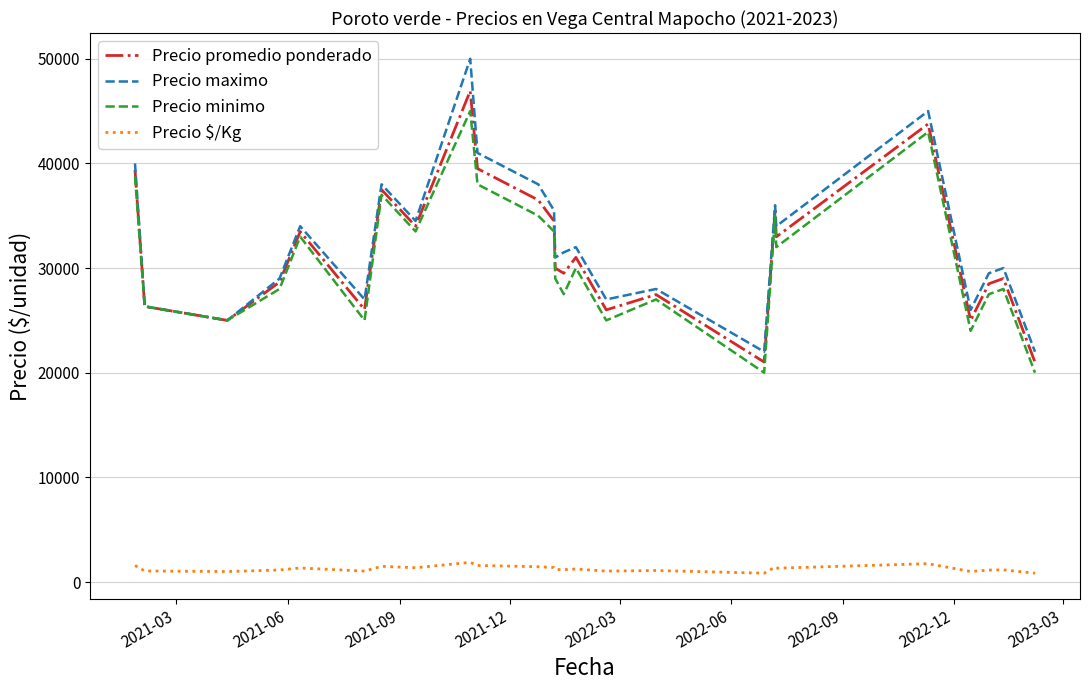

What is the highest value of the Precio $/Kg series?

1877.0